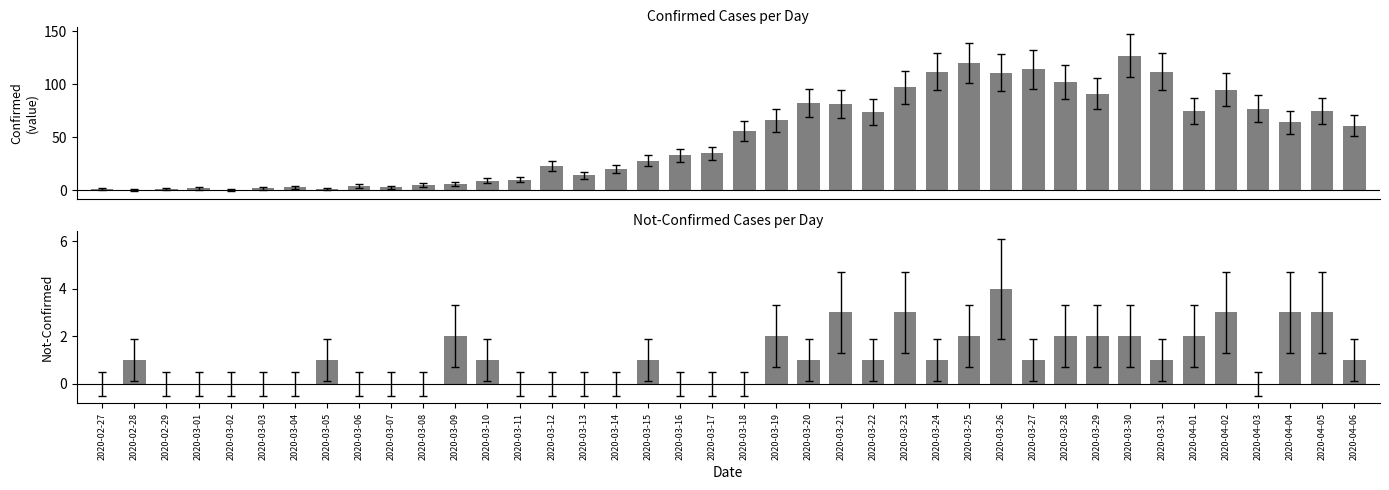

How many values in the value series are below 56?

20